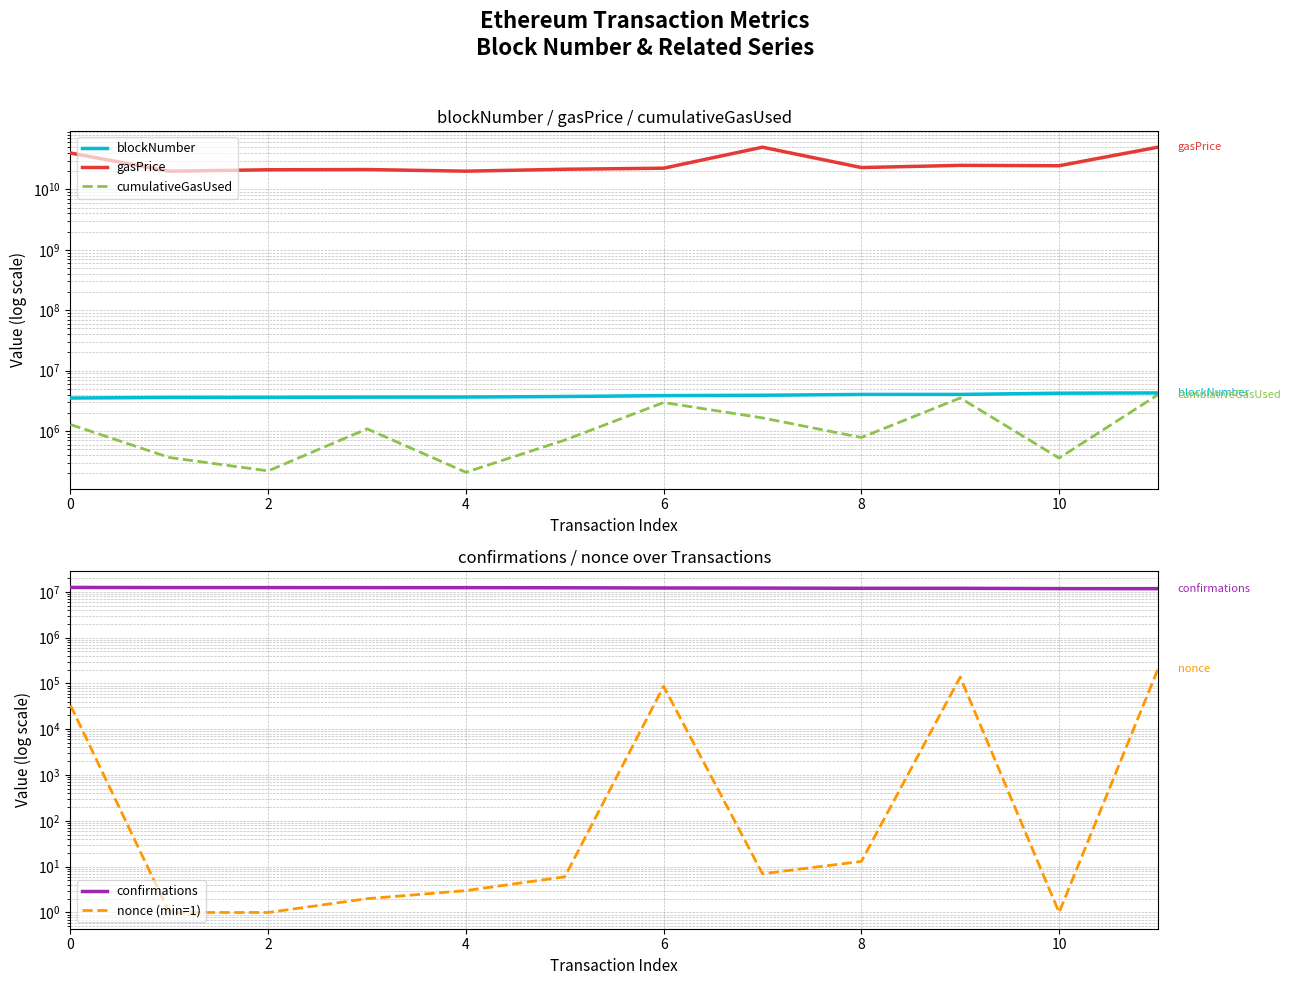

True or false: confirmations and nonce (min=1) cross at least once.

False